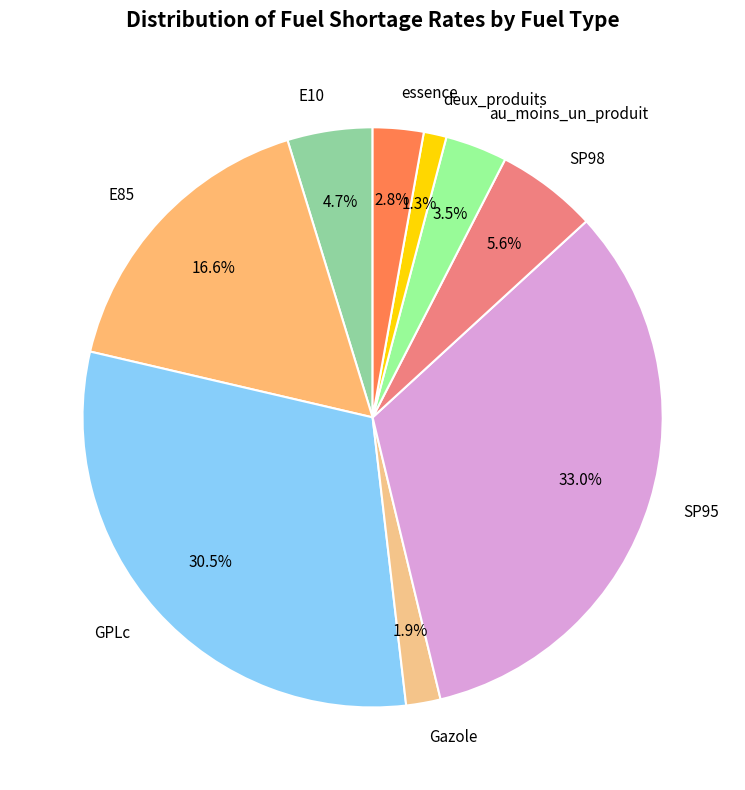

How many segments does this pie chart have?

9